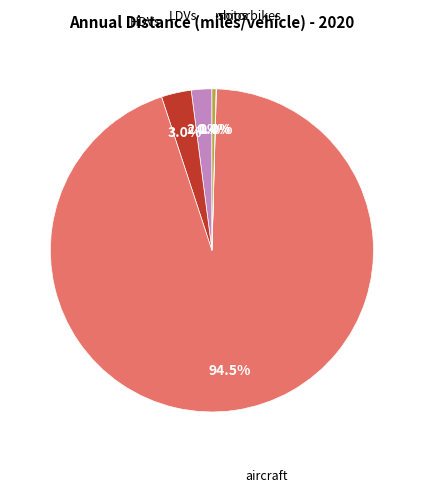

Is there any slice that represents more than half of the pie?

Yes